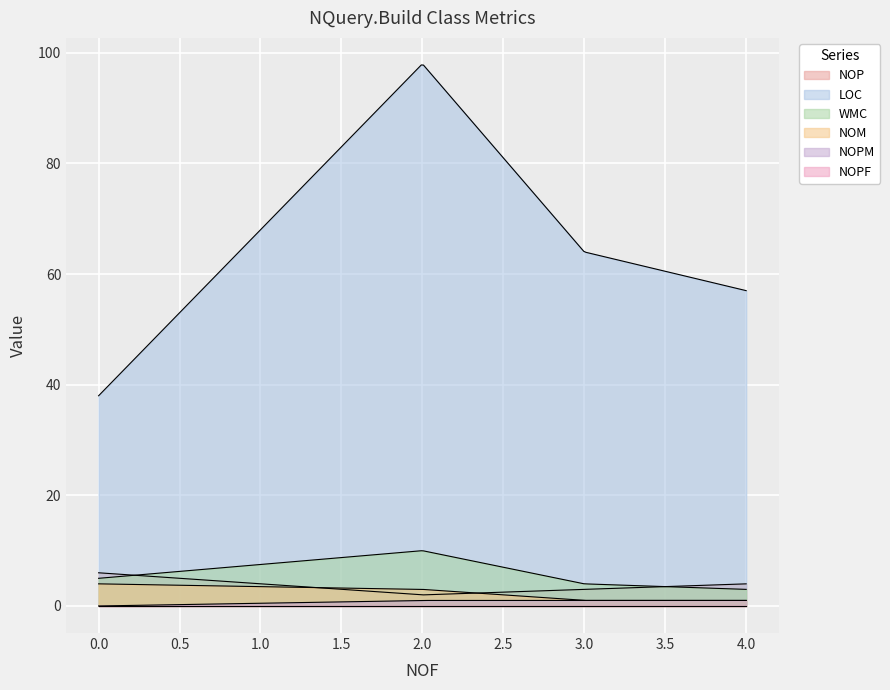

True or false: NOPM has more than 1 points higher than both neighbors.

False